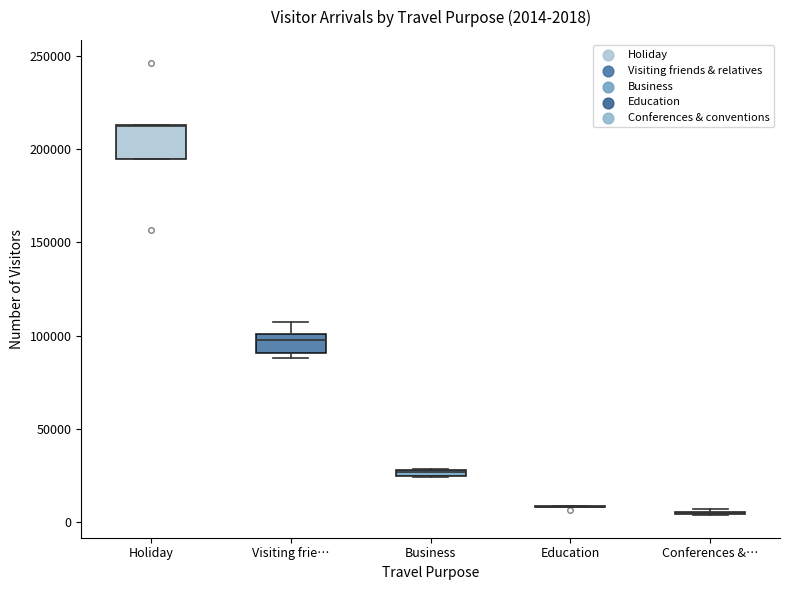

Which box is the tallest, from its lower edge to its upper edge?

Holiday